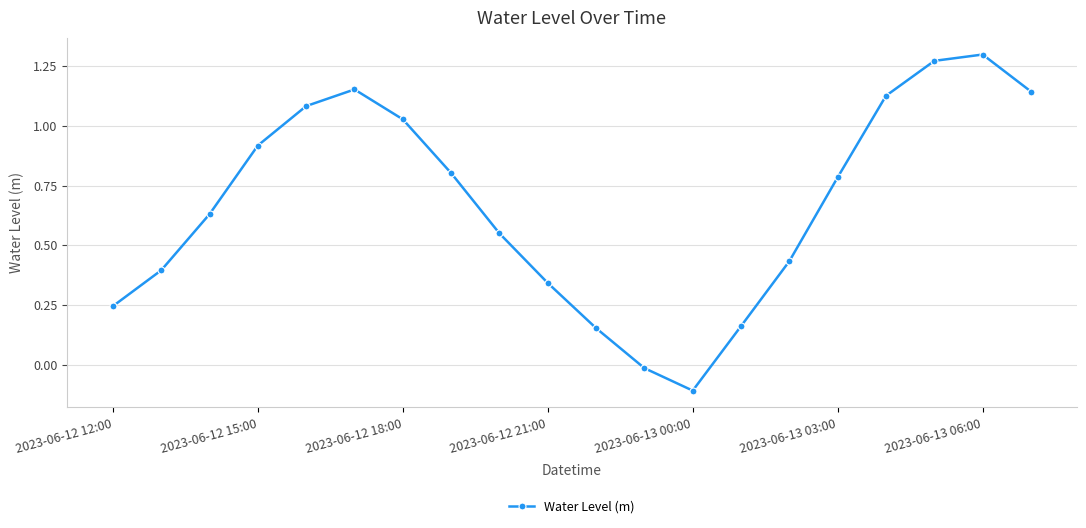

What is the average value?

0.7